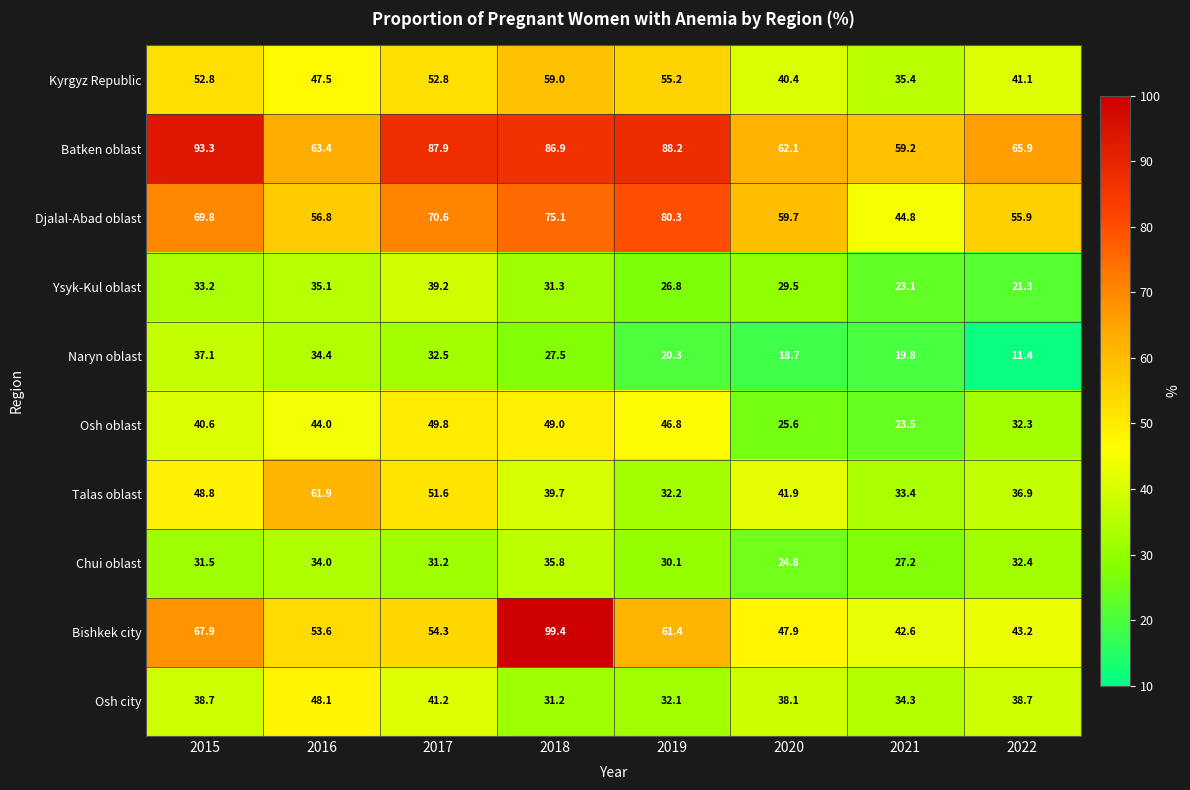

The value of Osh city at 2020 is 38.1. True or false?

True